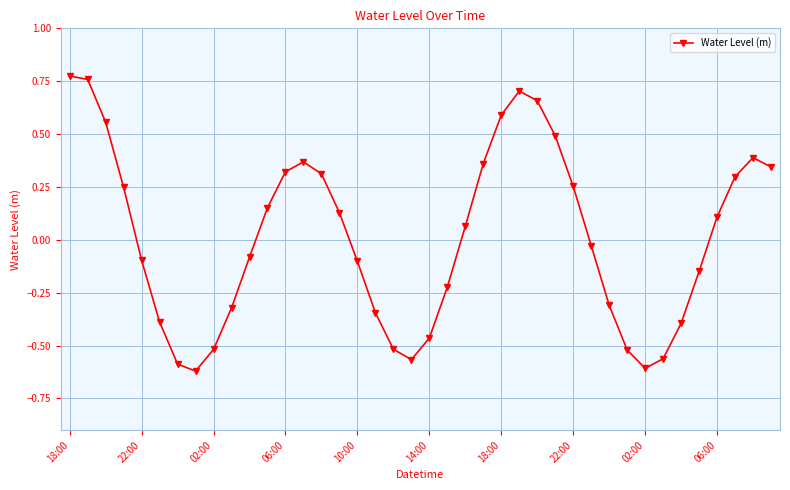

True or false: the data has more than 2 interior local peaks.

True